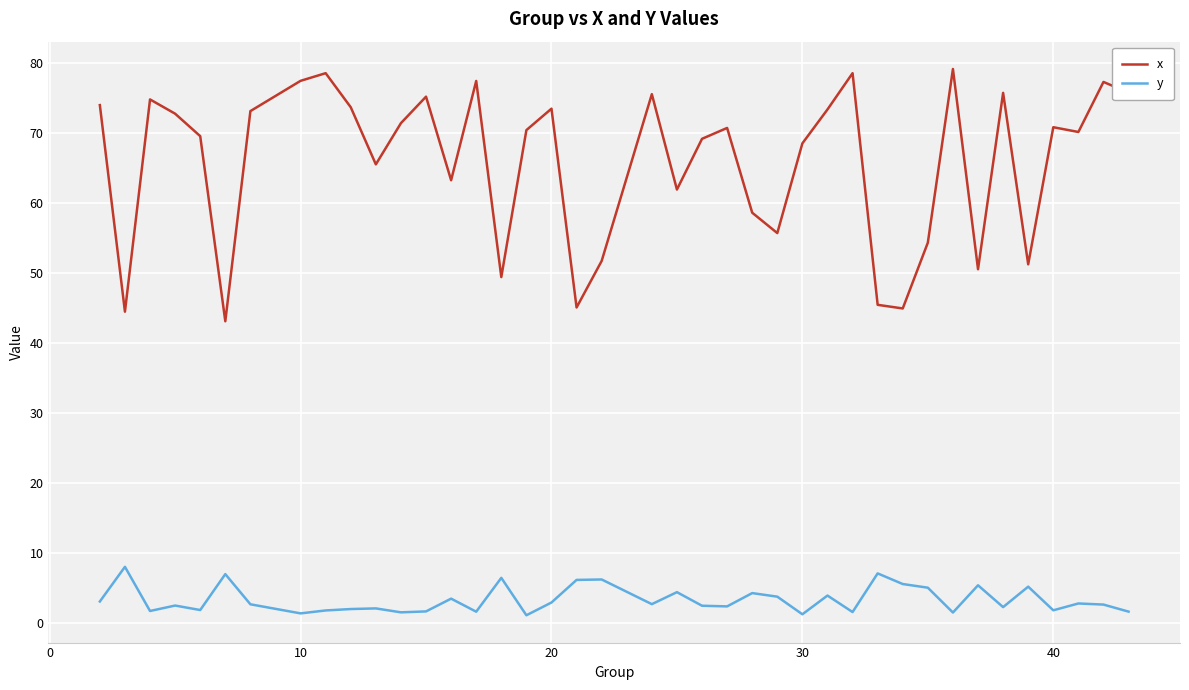

What is the difference between the maximum and minimum values in the y series?

6.9